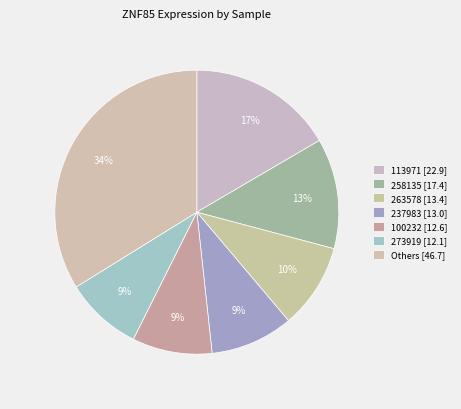

Count the number of slices in the pie.

7